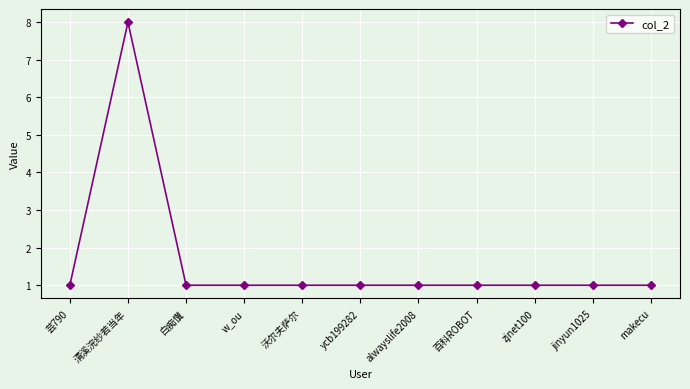

The value at w_ou is 0. True or false?

False